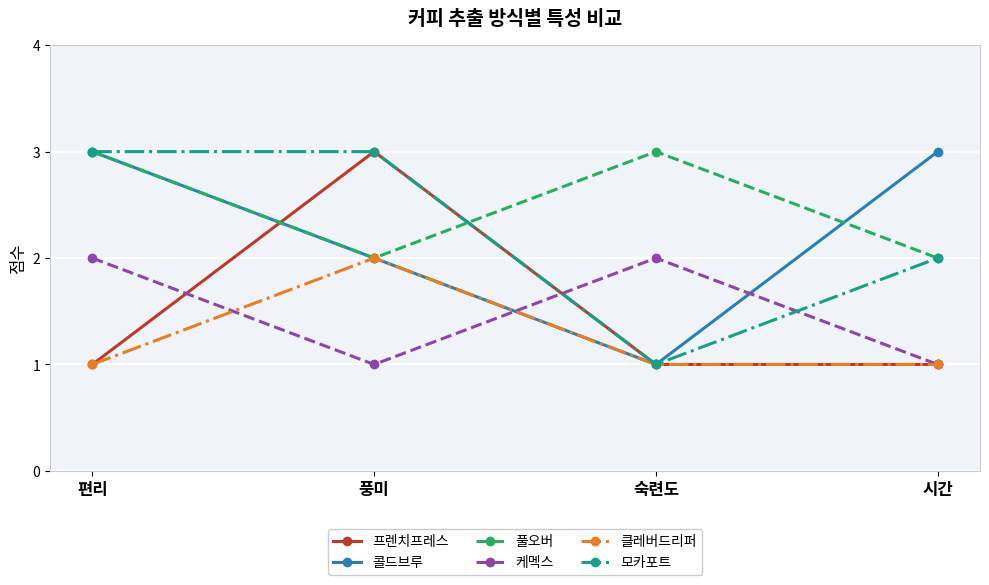

What is the total value across all series at 편리?

13